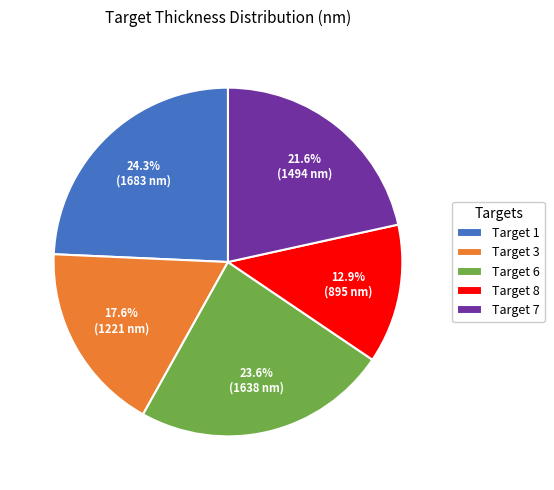

What percentage is the Target 8 slice, to the nearest percent?

13%